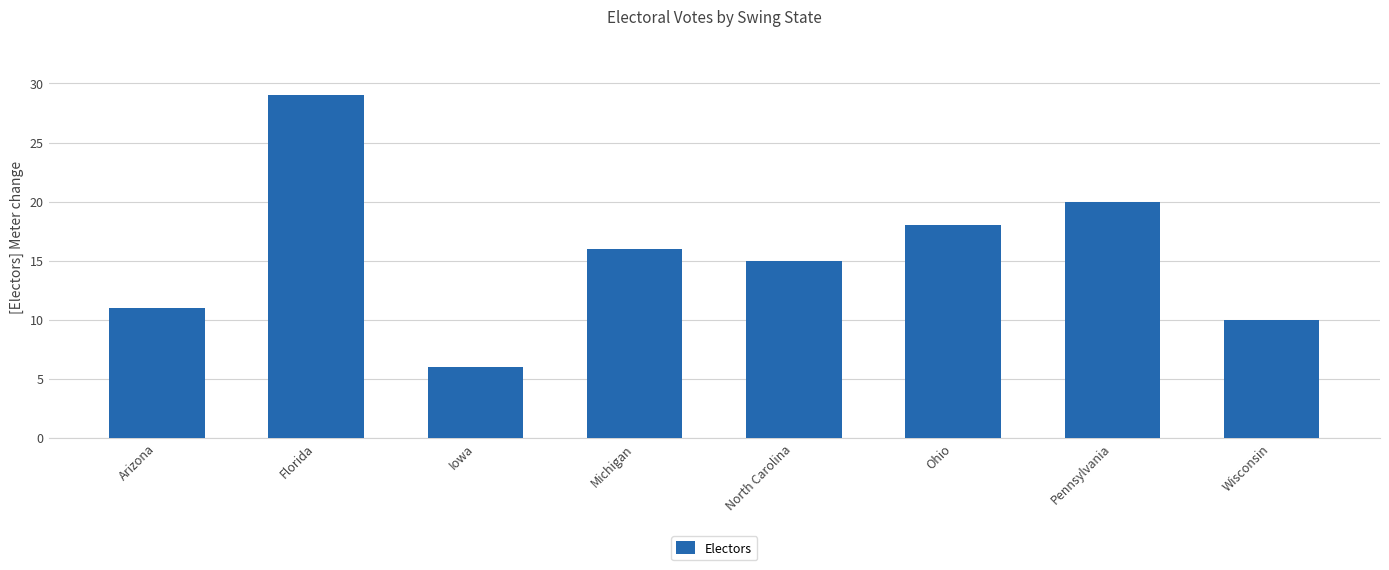

What value does the data have at North Carolina?

15